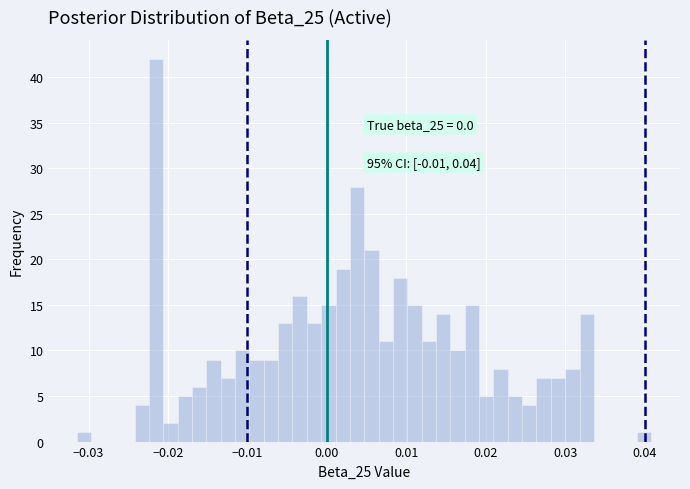

Around what value on the x-axis is the tallest bar? Give the approximate position of its centre, as read against the axis.

-0.022